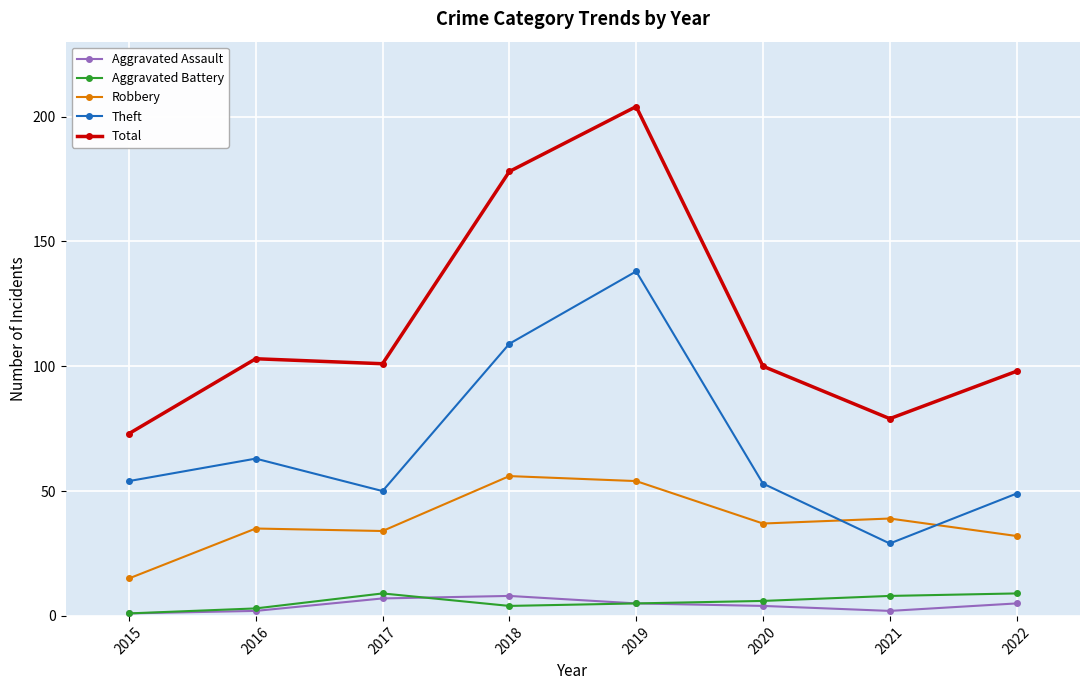

What is the sum of the Robbery values at 2020 and 2017?

71